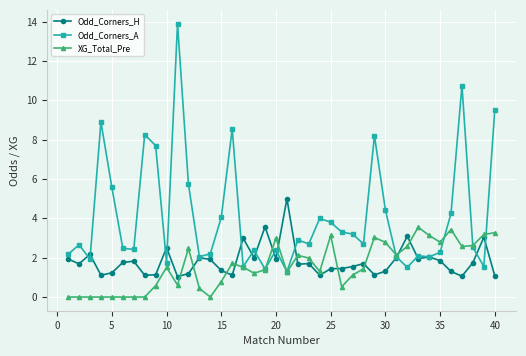

Which series has the largest total across all categories?

Odd_Corners_A